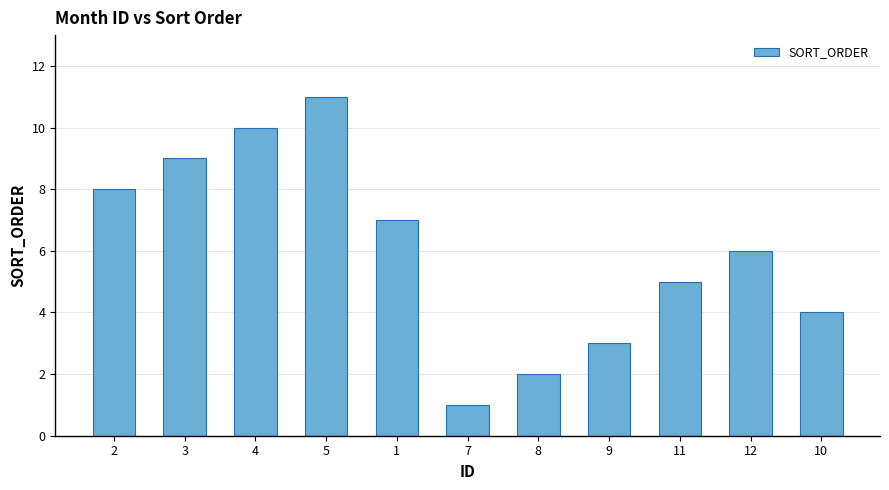

What is the difference between the values at 8 and 3?

7